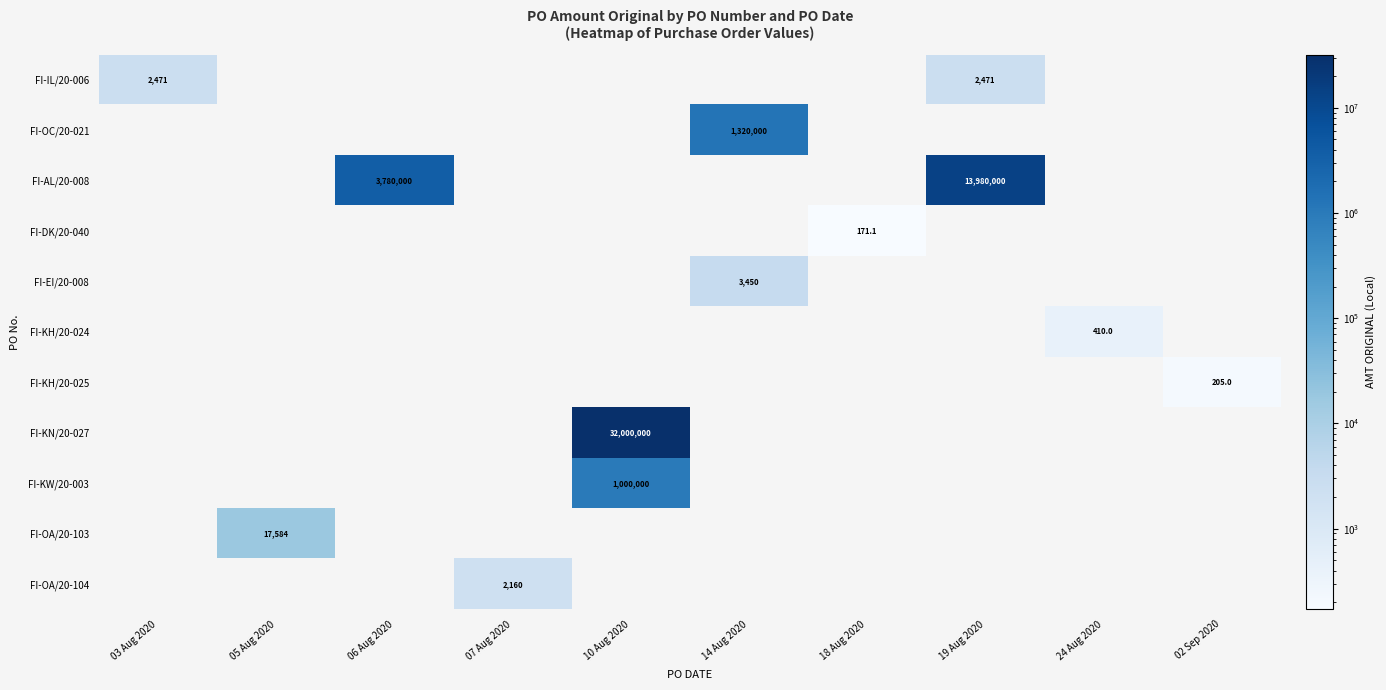

The value of FI-OA/20-104 at 07 Aug 2020 is 2160.0. True or false?

True